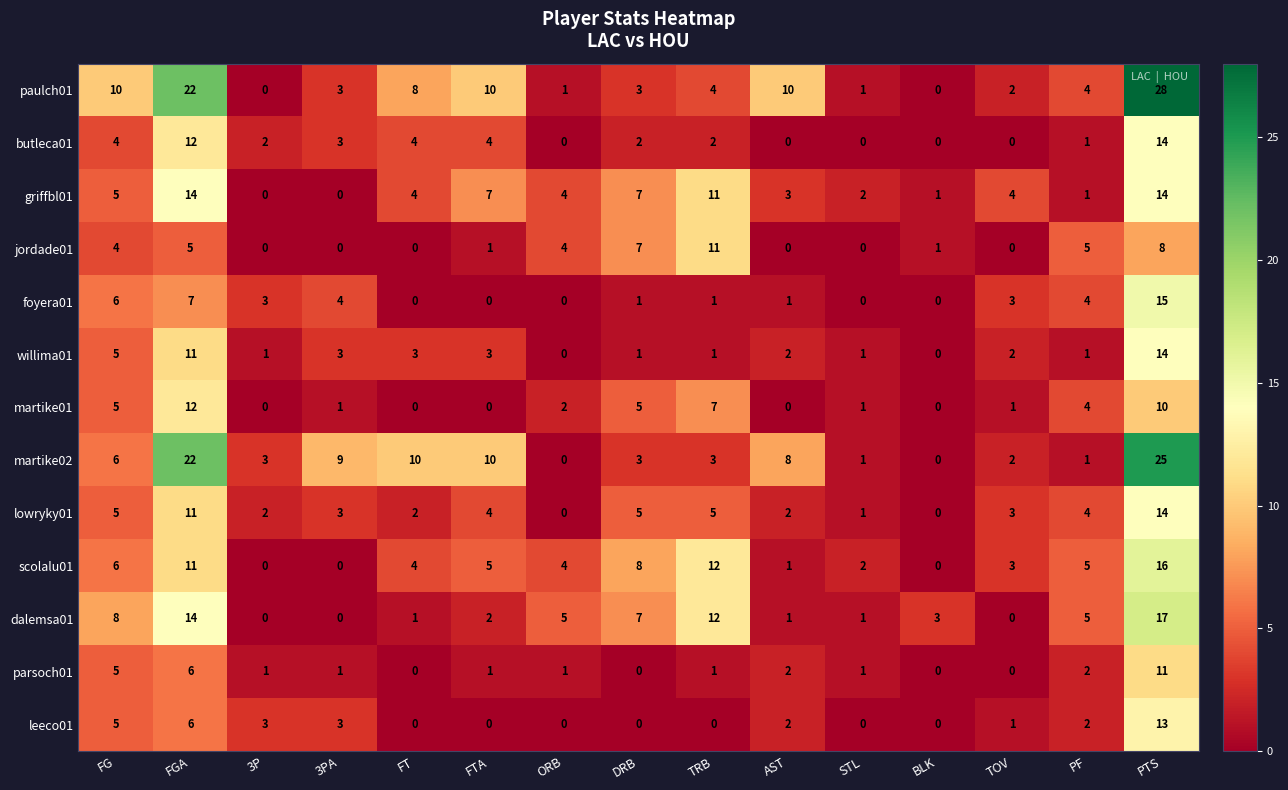

What is the maximum value shown in the chart?

28